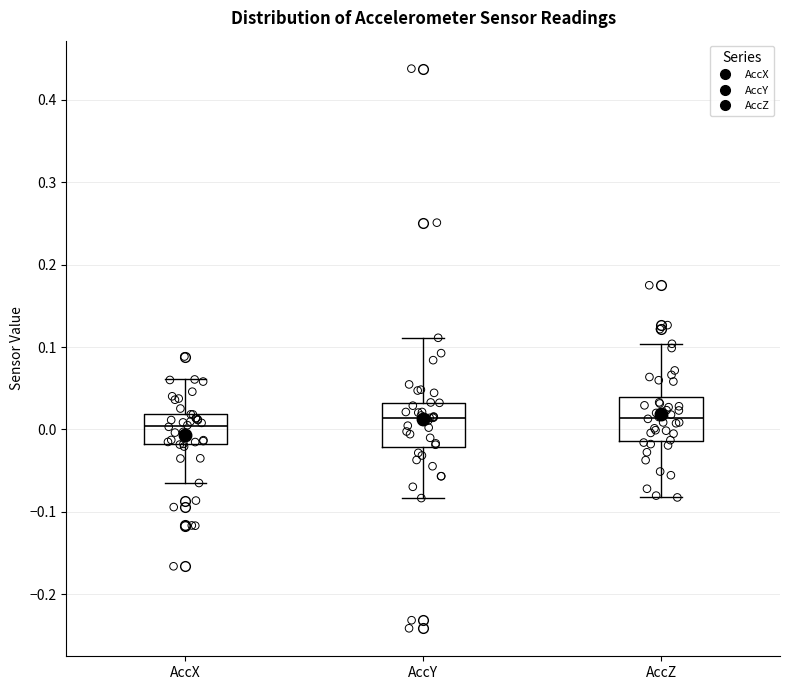

Reading left to right, read every box against the y-axis: the position of its median line, the range the box covers, and the ends of its whiskers. The values are not printed on the chart, so give them approximately, as read against the axis.

AccX: median 0.00, box -0.02 to 0.02, whiskers -0.06 to 0.06
AccY: median 0.01, box -0.02 to 0.03, whiskers -0.08 to 0.11
AccZ: median 0.01, box -0.01 to 0.04, whiskers -0.08 to 0.10